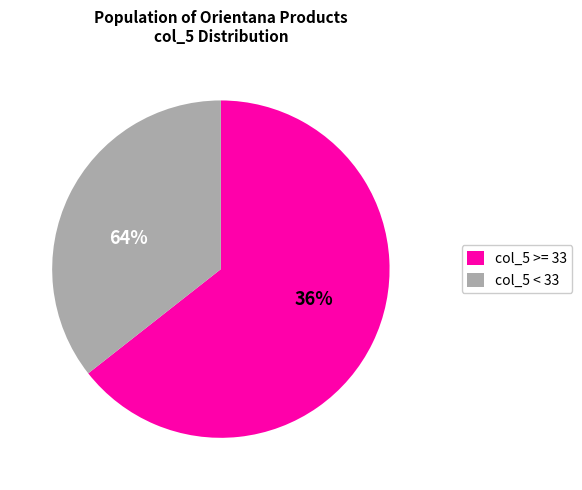

Do Orientana BIO Maska-Ese.ŻEŃ-SZEŃ K and Orien. Bogaty krem z SZAFRANEM together represent more than half of the pie?

No